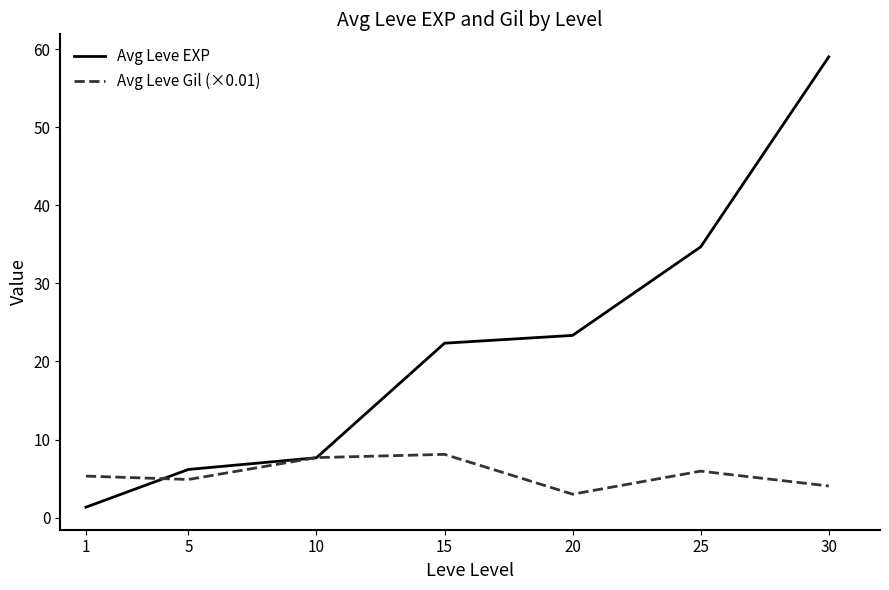

At how many categories does at least one series exceed 40?

1